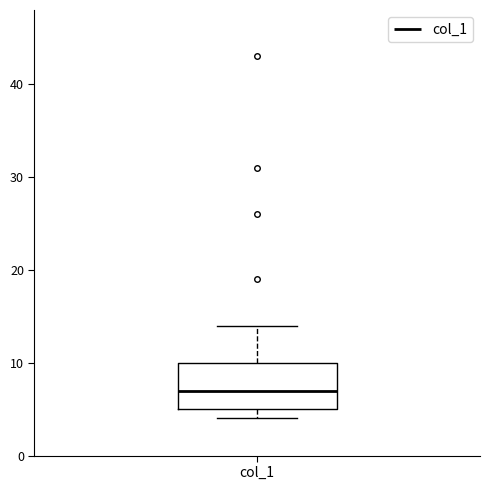

Transcribe this box plot: give where the median line is, the range the box spans, and where the two whiskers end, as read against the y-axis. The values are not printed on the chart, so give them approximately, as read against the axis.

median 7, box 5 to 10, whiskers 4 to 14